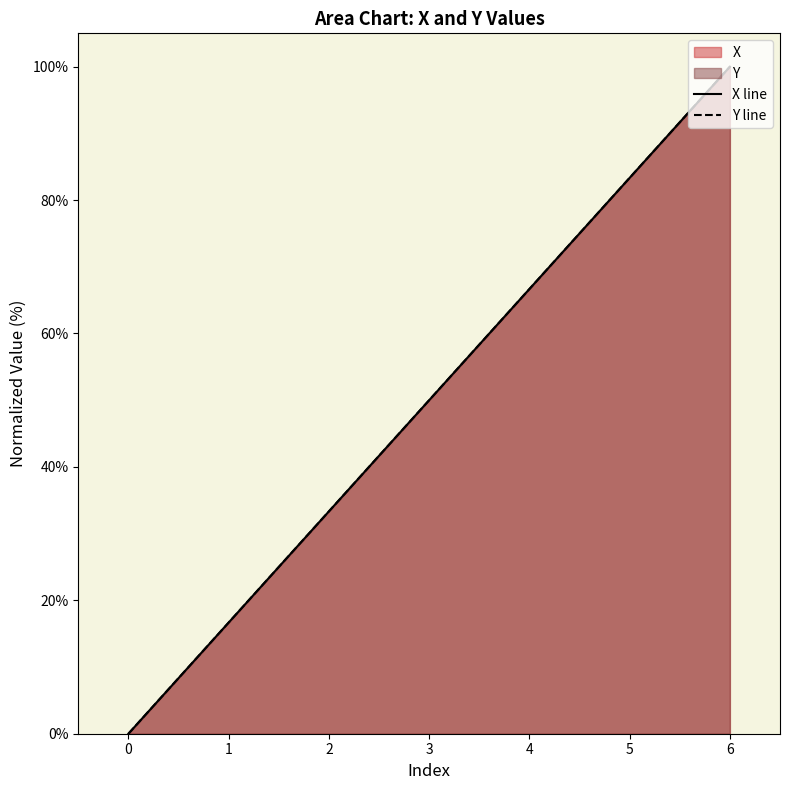

Which has a higher value, 4 or 5?

5